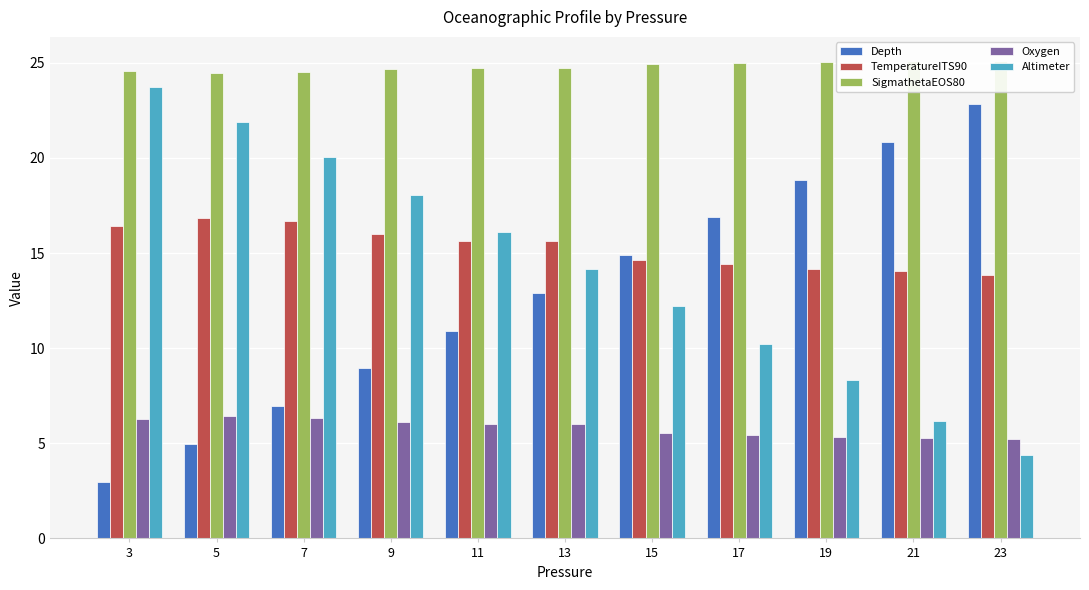

What value does the Oxygen series have at 5?

6.5